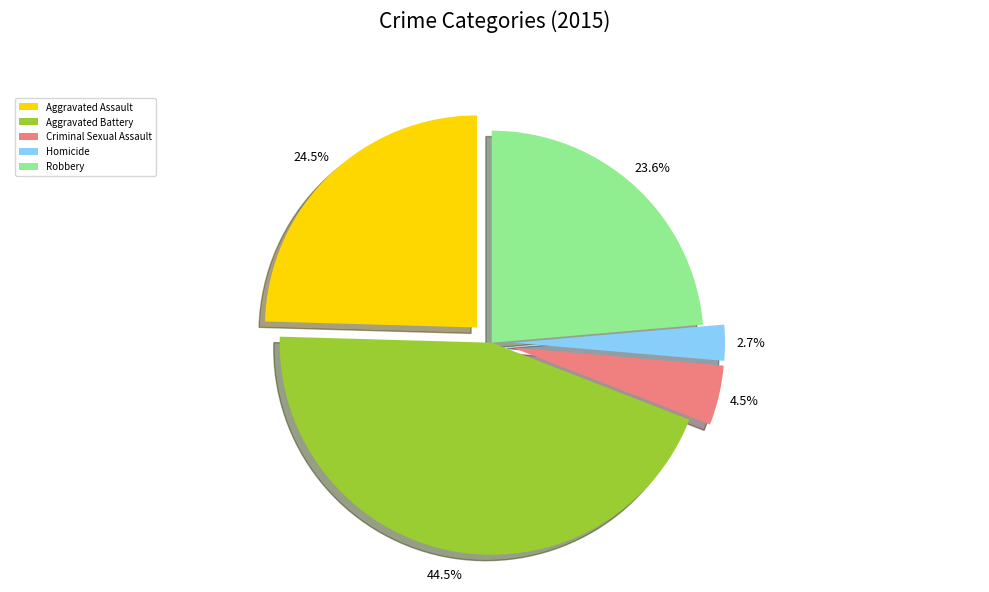

Is Homicide the majority of the pie?

No